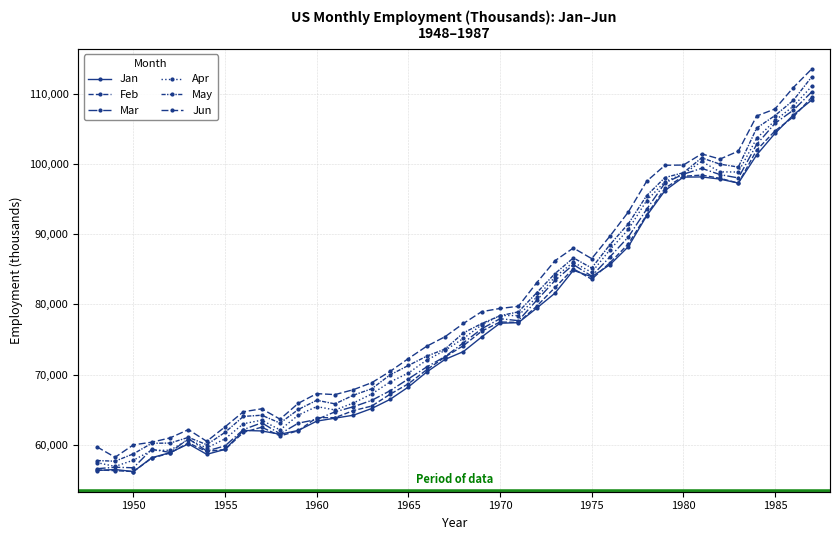

How many data points in May are above 75931?

19